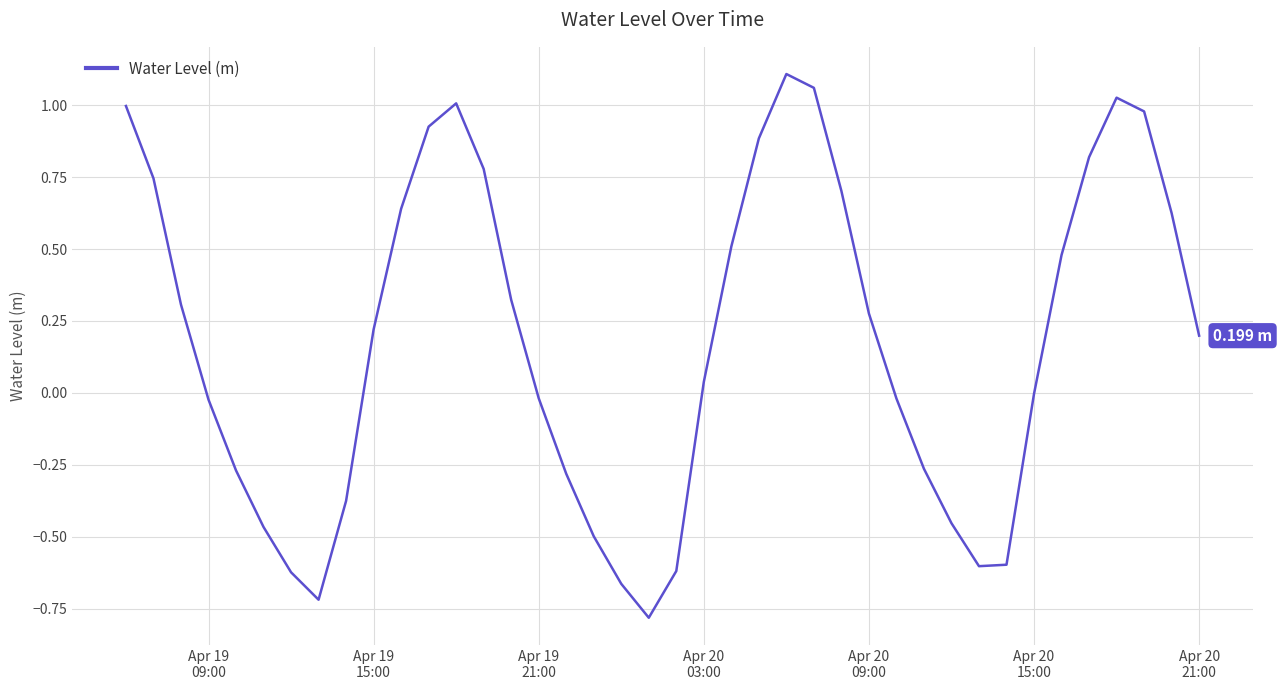

What is the difference between the maximum and minimum values?

1.9